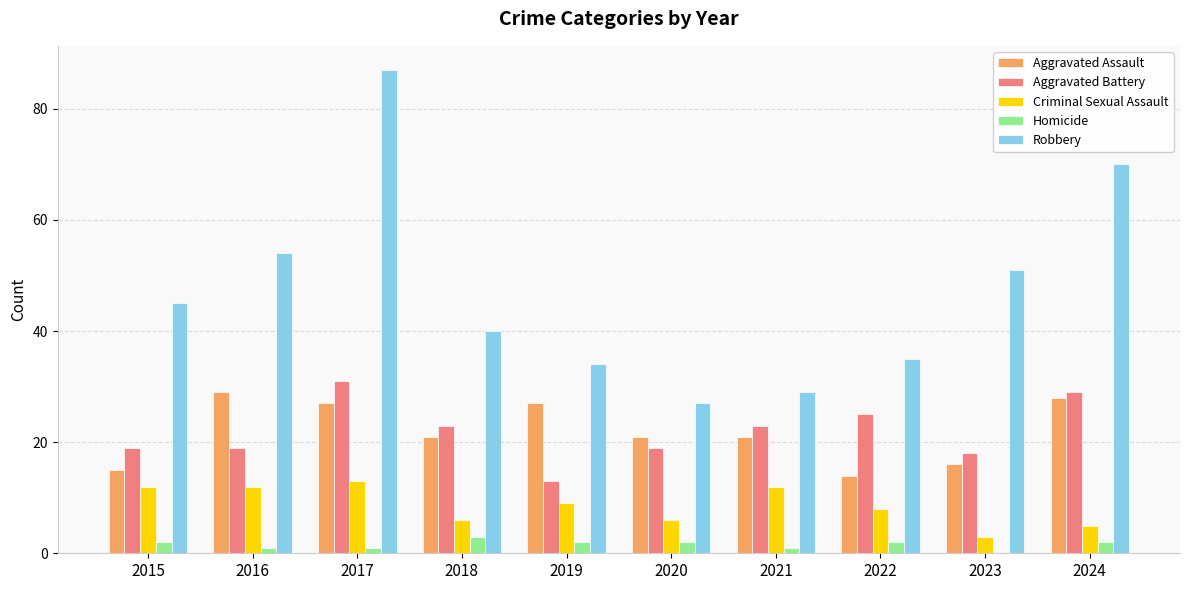

What is the approximate value of Aggravated Battery at 2023?

18